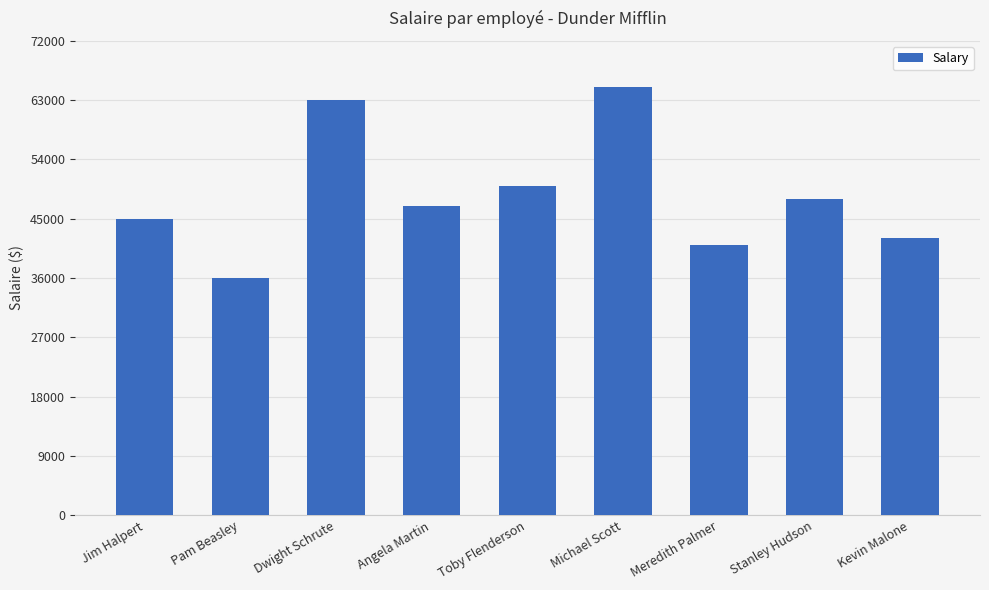

Reading right to left, extract all data points from this chart.

42000	48000	41000	65000	50000	47000	63000	36000	45000